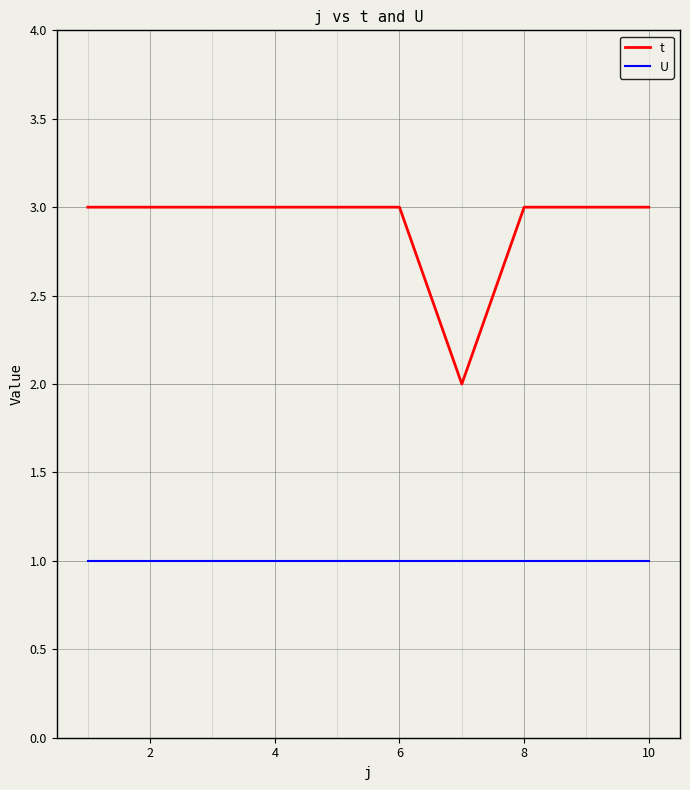

What is the smallest value displayed?

1